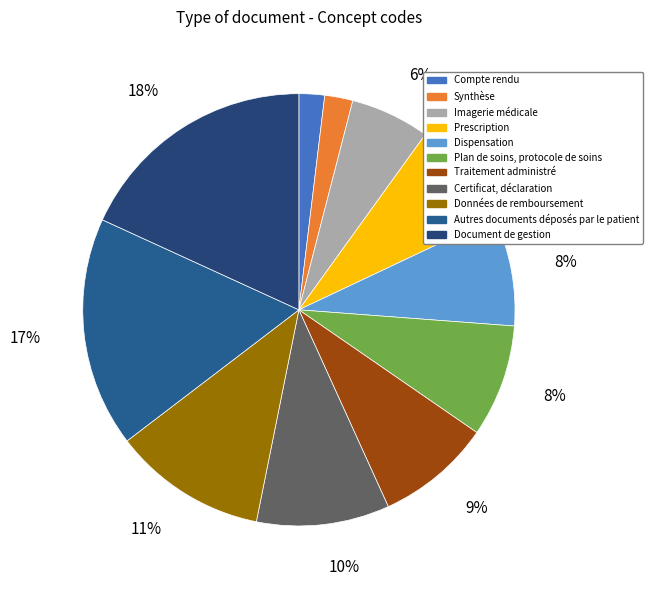

Is Autres documents déposés par le patient the majority of the pie?

No